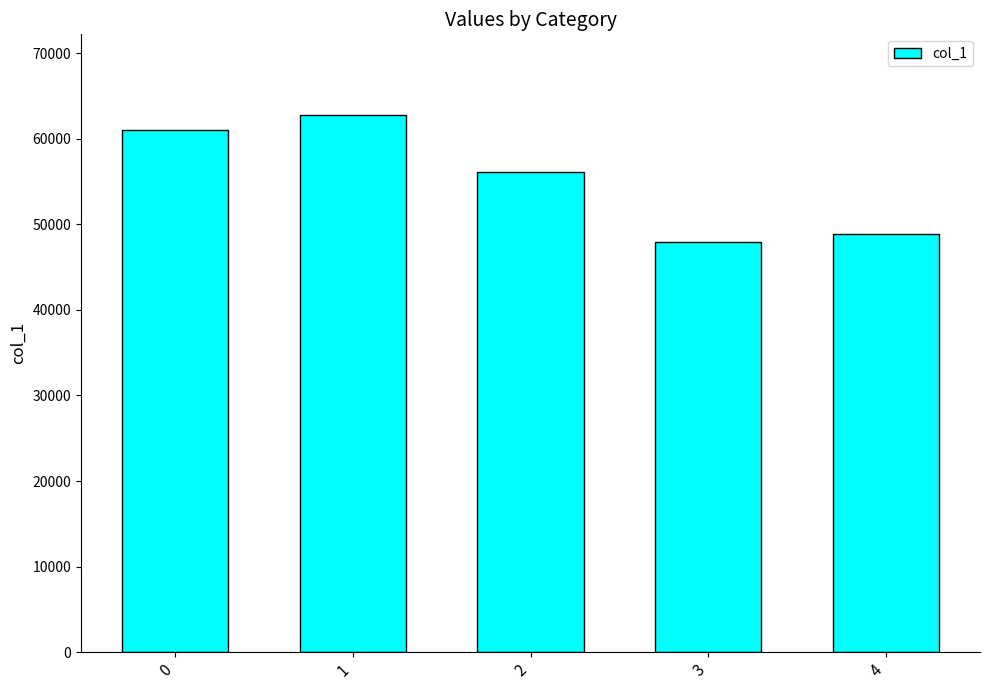

What is the difference between the maximum and minimum values?

14850